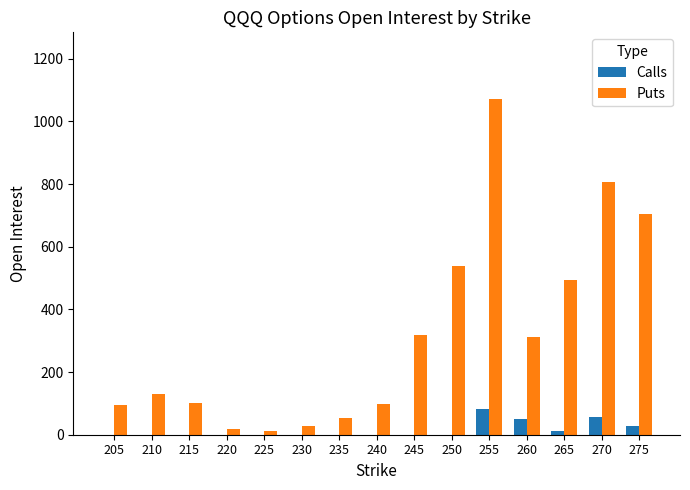

What is the sum of all Calls values?

229